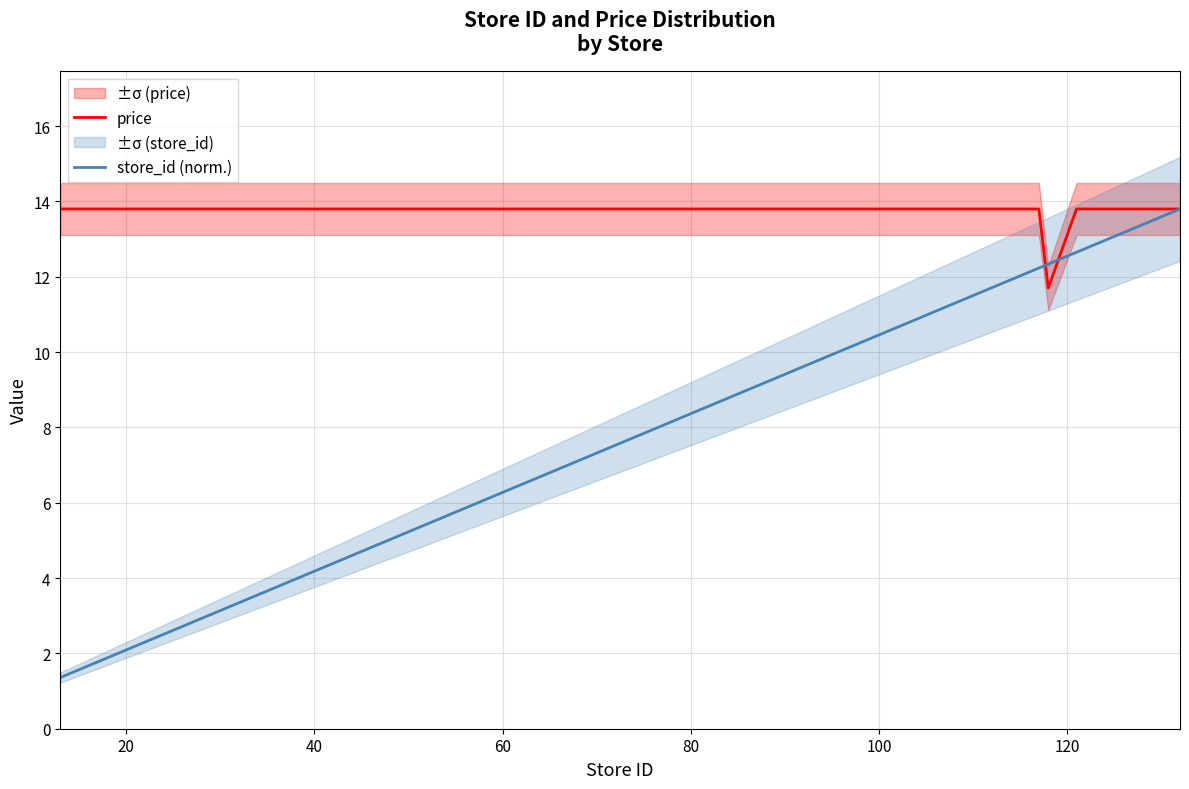

What is the difference between the maximum and minimum values in the price series?

2.1